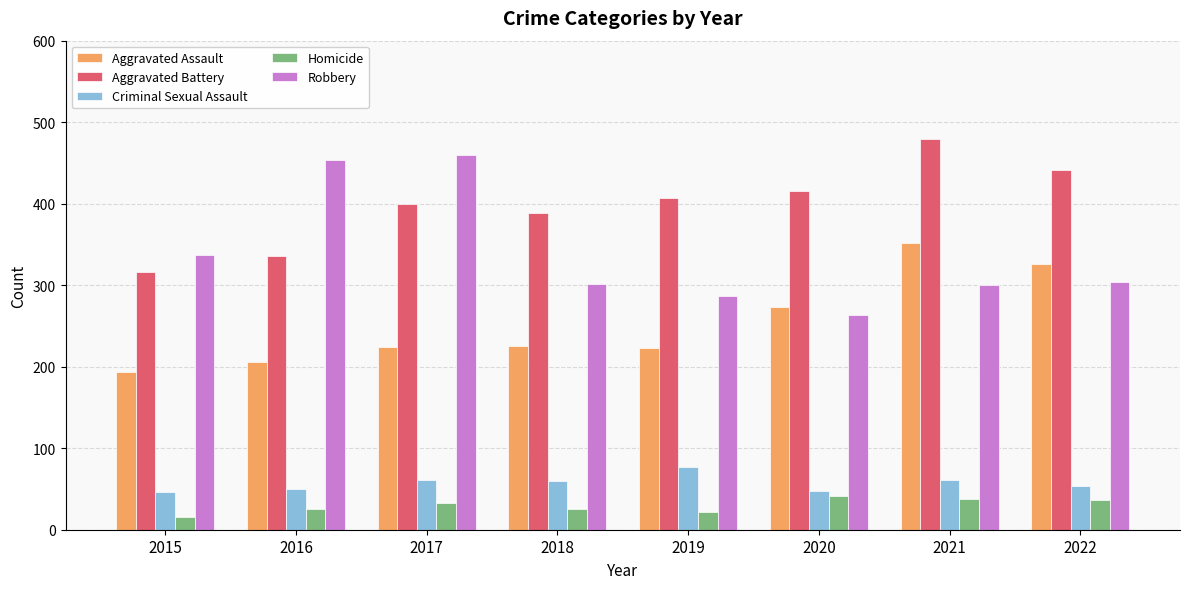

What is the total value across all series at 2018?

1000